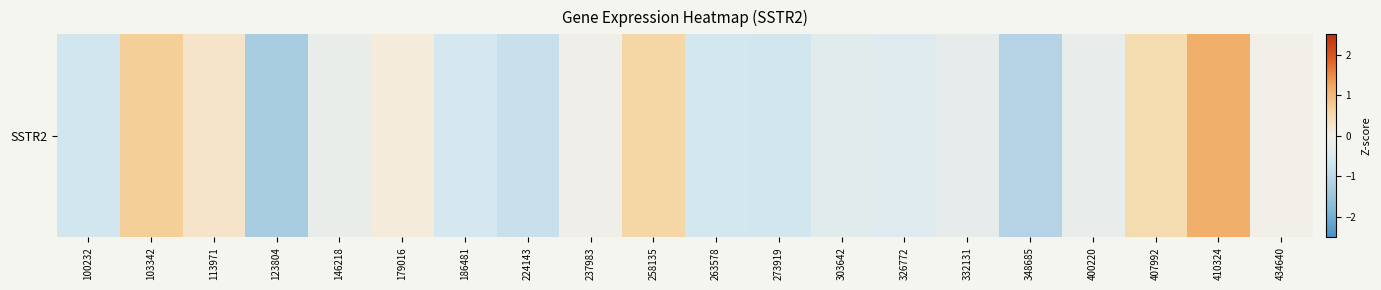

Where does the data first go above 0?

103342